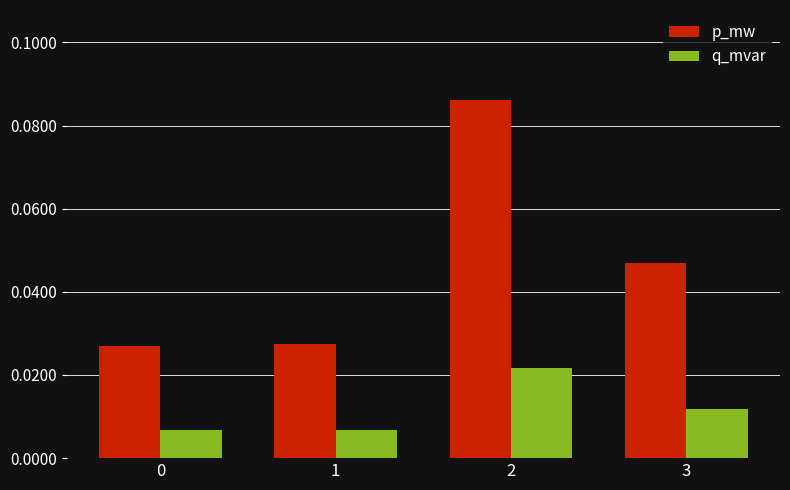

How many q_mvar values are between 0 and 1?

4